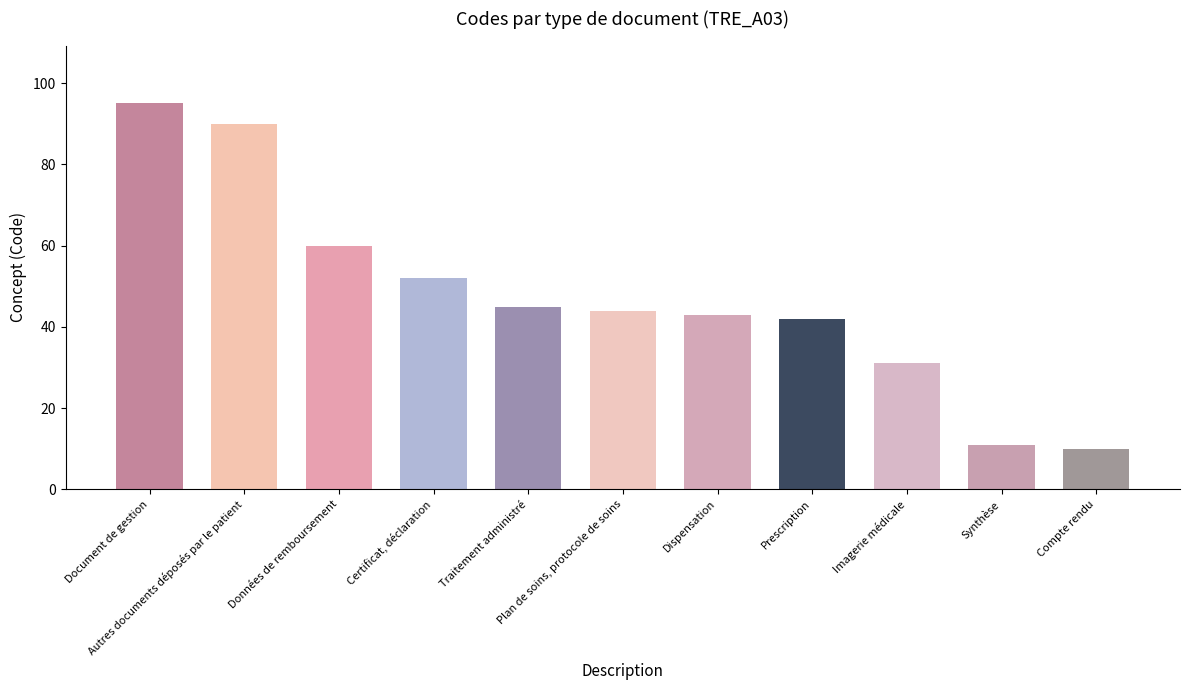

Is it true that the value at Traitement administré is 29?

False